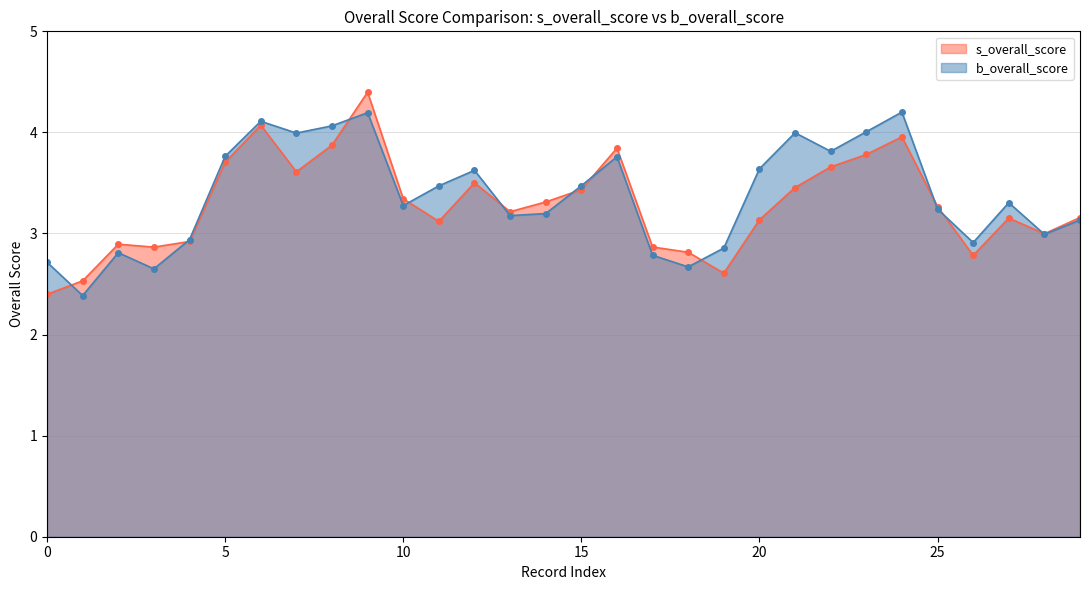

What is the difference between the maximum and second lowest values in the s_overall_score series?

1.9